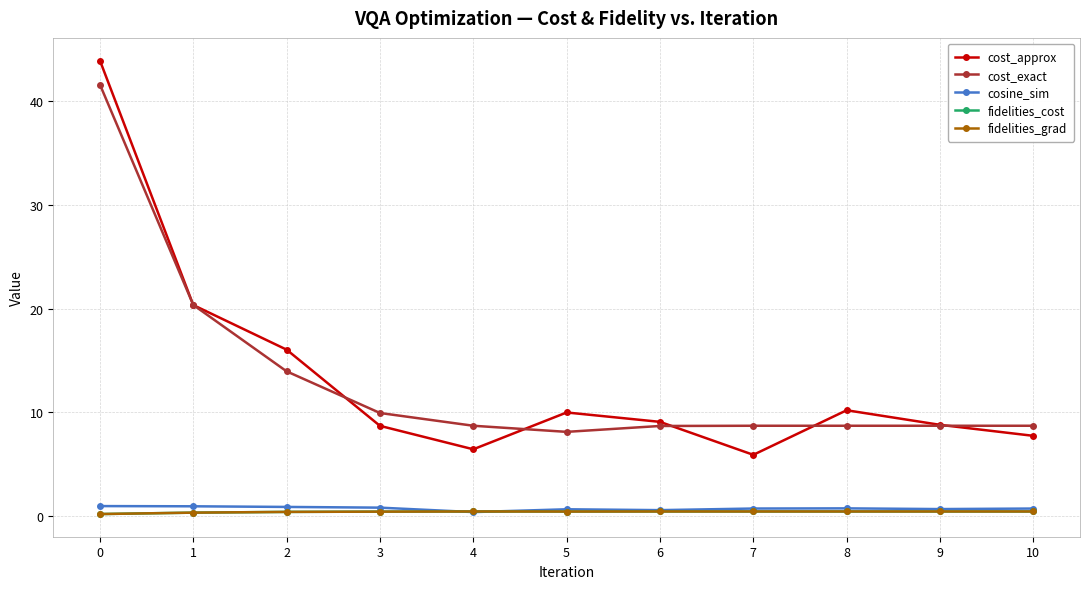

List the series in order of their peak value, lowest first.

fidelities_cost, fidelities_grad, cosine_sim, cost_exact, cost_approx